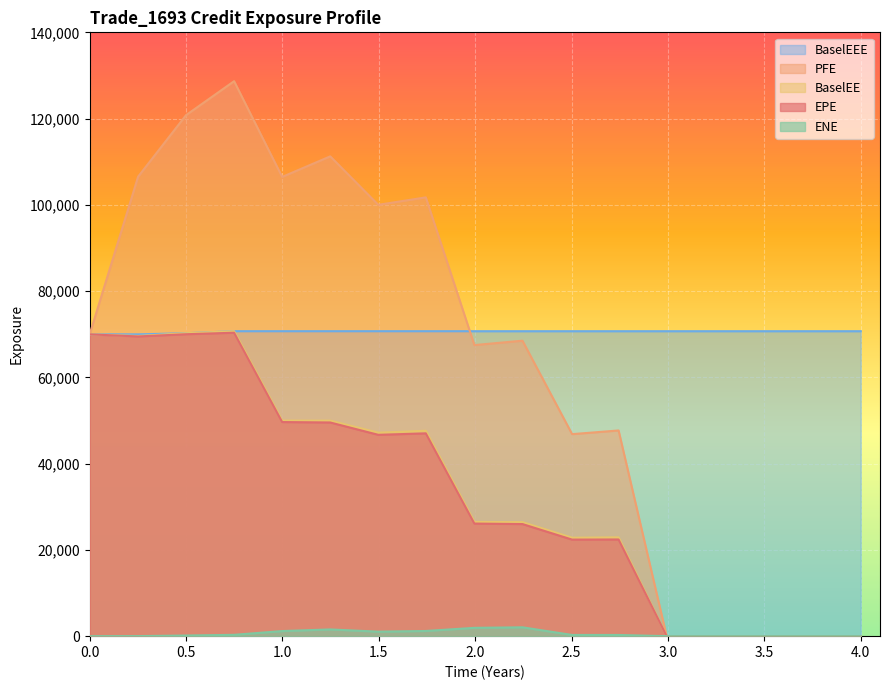

The EPE series shows 22384.9 at 2018-12-31. True or false?

True